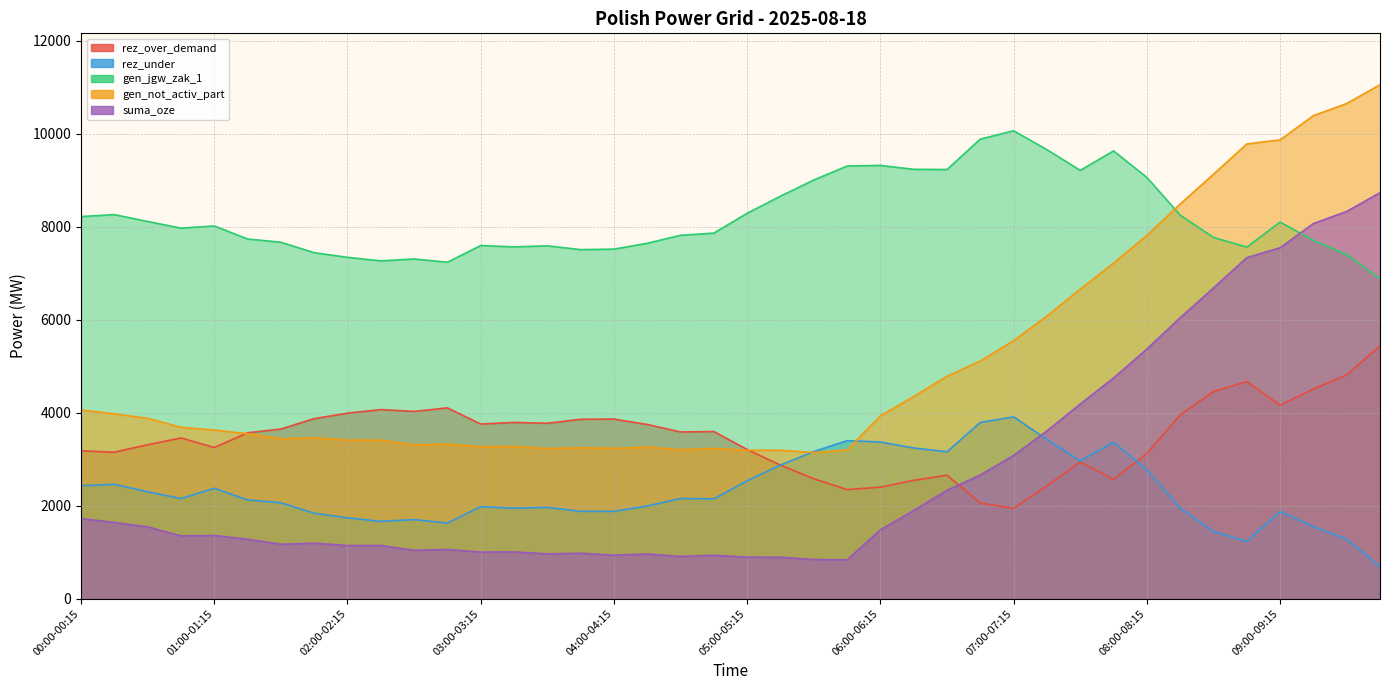

True or false: rez_over_demand and suma_oze cross at least once.

True